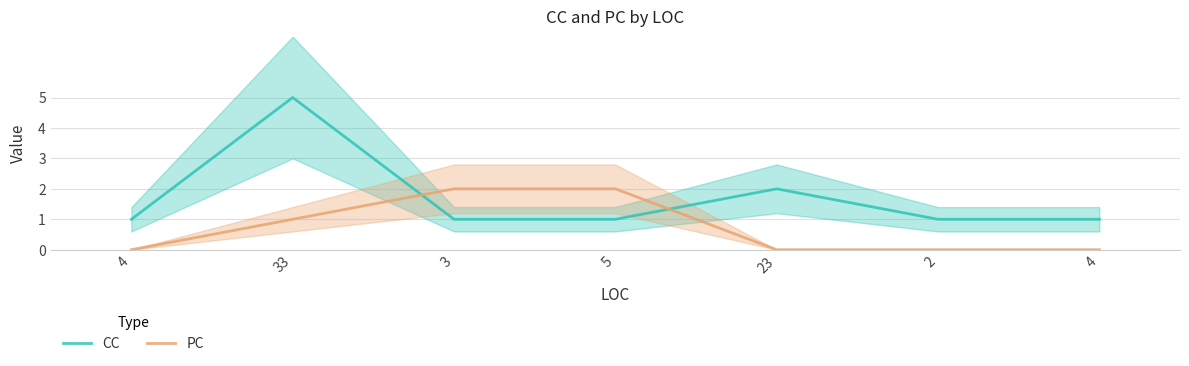

Reading left to right, extract all data points from this chart.

CC: 4=1	33=5	3=1	5=1	23=2	2=1	4=1
PC: 4=0	33=1	3=2	5=2	23=0	2=0	4=0